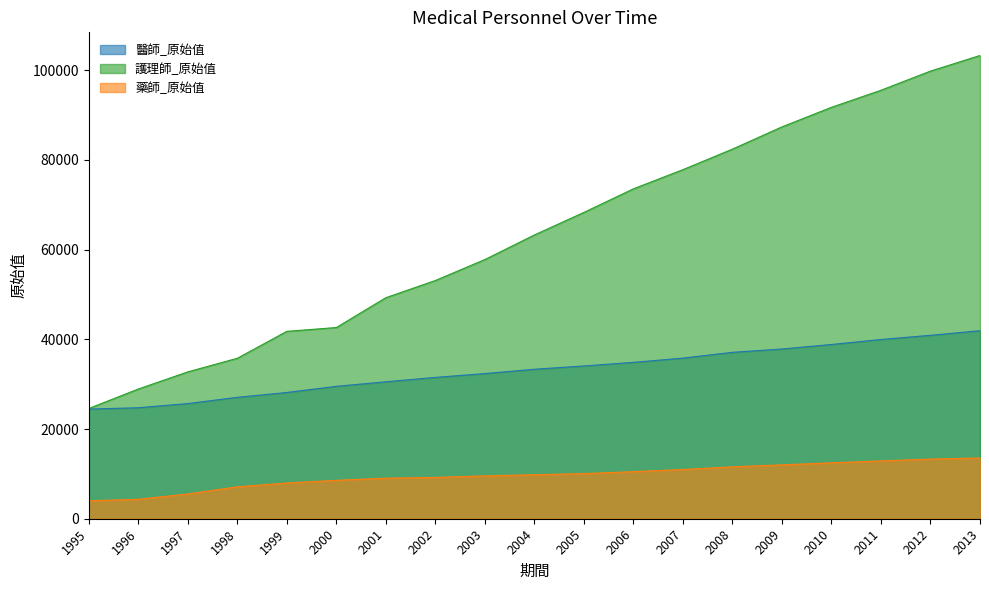

What is the sum of all 護理師_原始值 values?

1209625